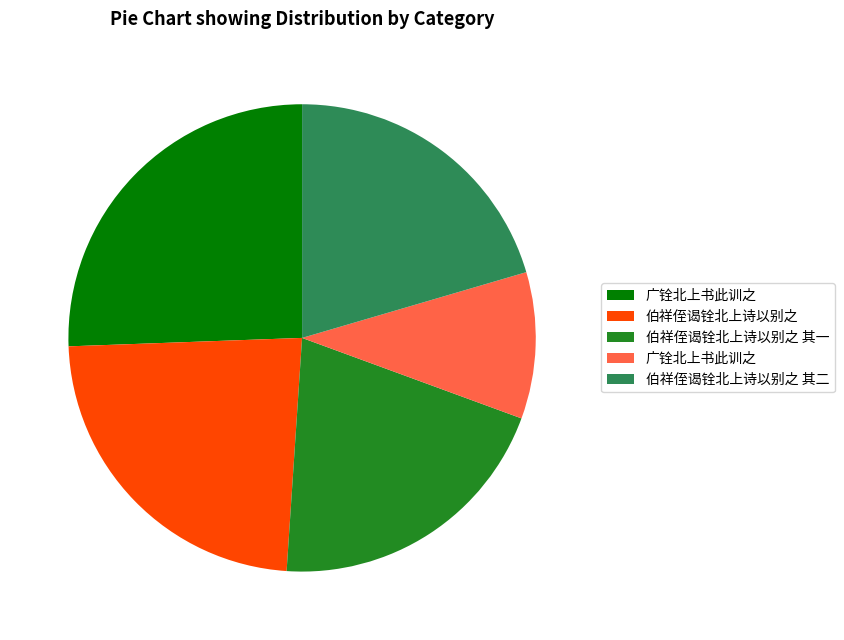

Is there a majority slice in this chart?

No